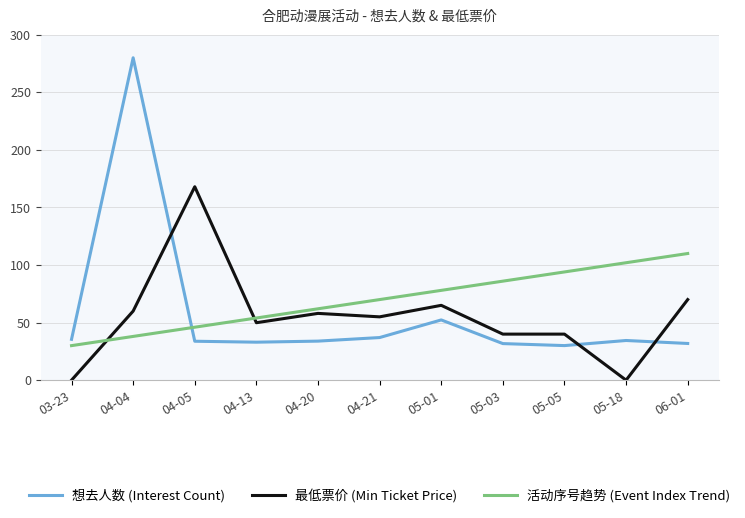

At how many categories does at least one series exceed 122?

2